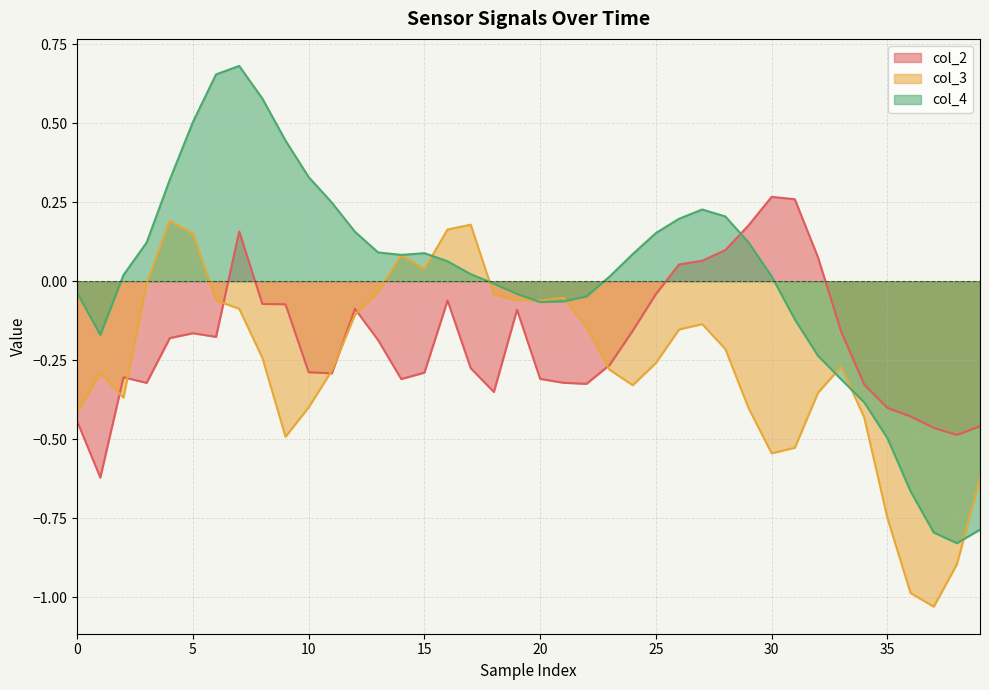

What is the sum of the col_2 values at 17 and 15?

-0.6